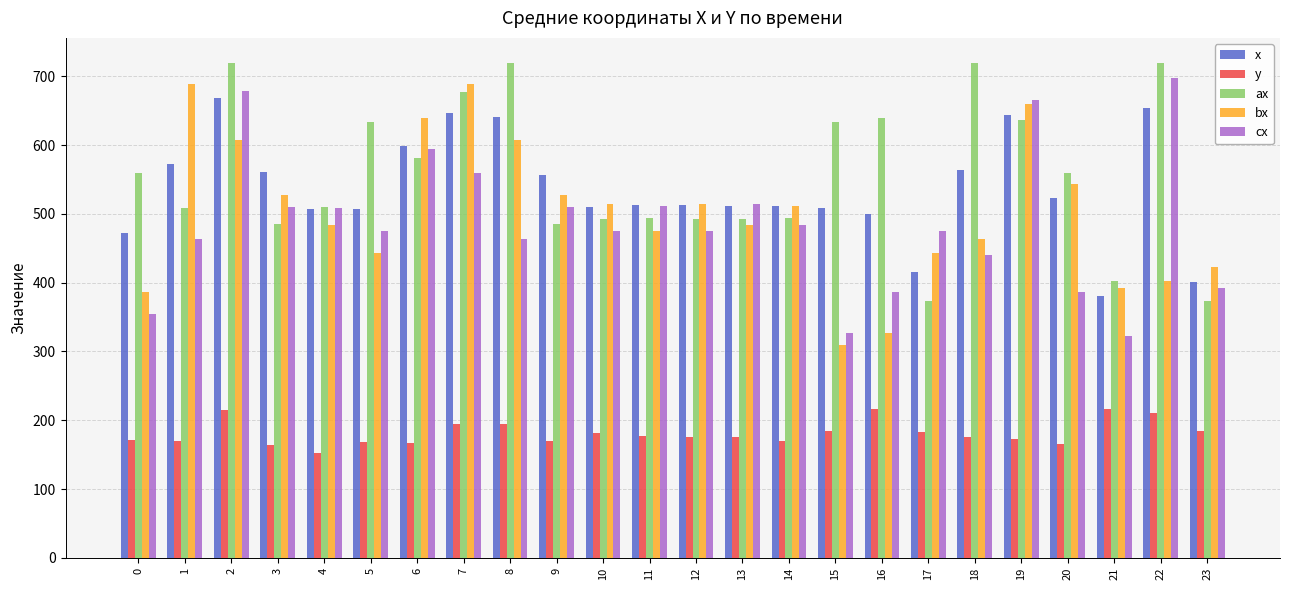

How many data points in ax are less than 559?

12